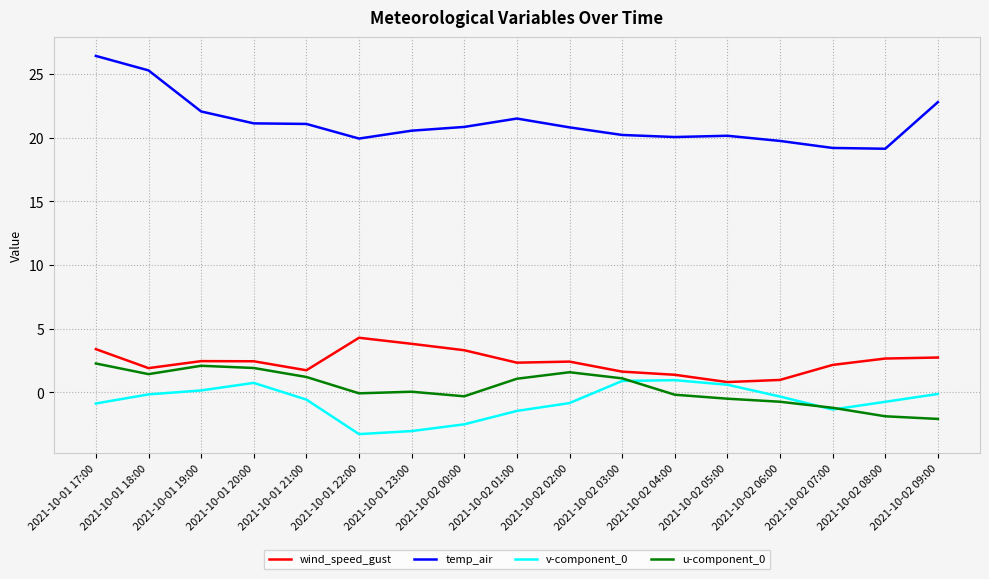

The temp_air series shows 14.5 at 2021-10-02 01:00. True or false?

False